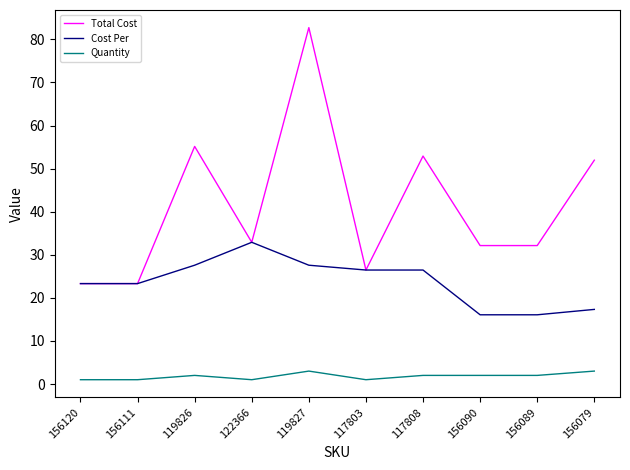

The Cost Per series shows 16.1 at 156089. True or false?

True